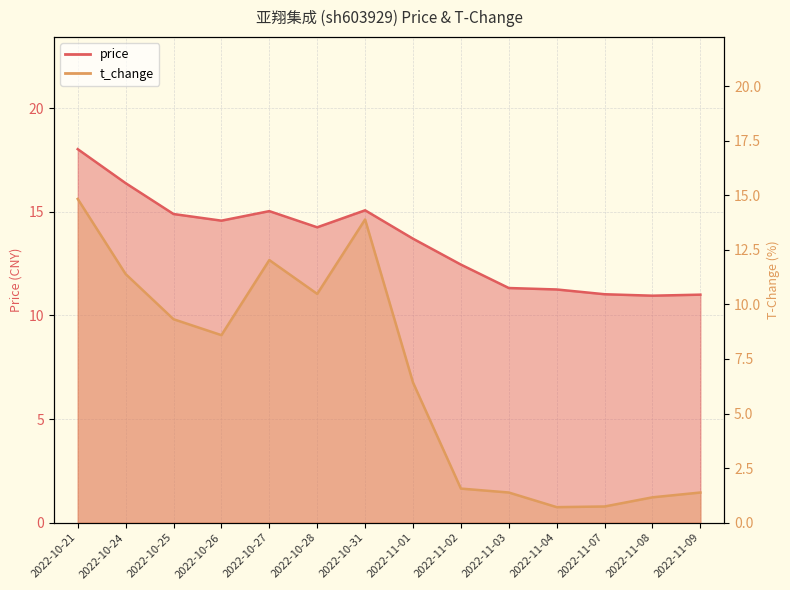

How many interior local valleys does the price series have?

3